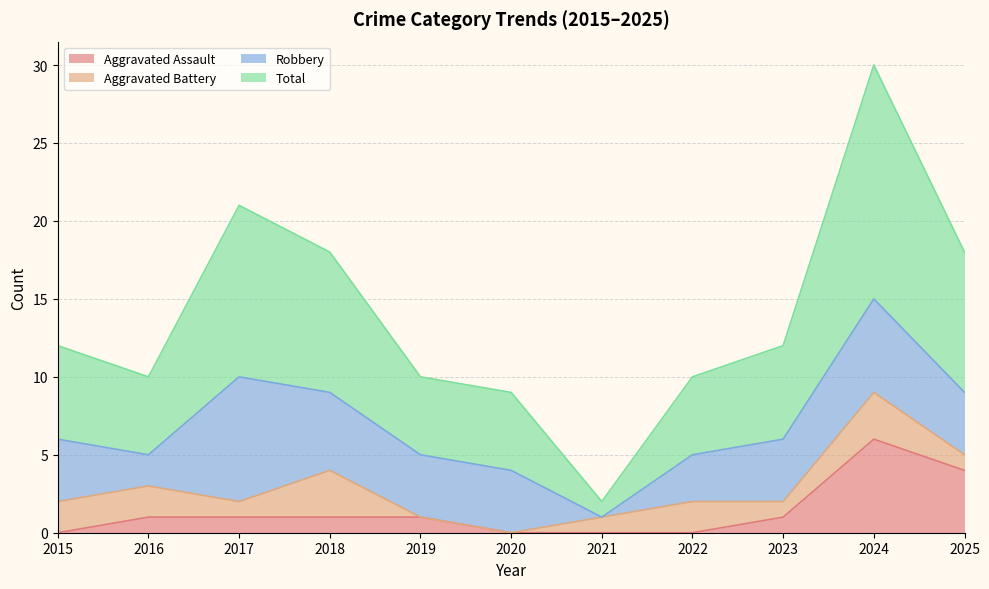

Which series has the widest spread of values?

Total